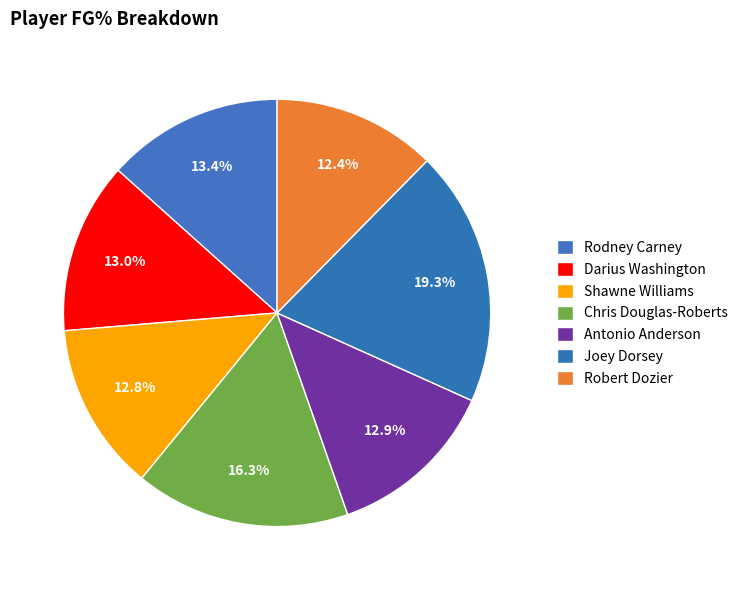

Between Chris Douglas-Roberts and Darius Washington, which is larger?

Chris Douglas-Roberts